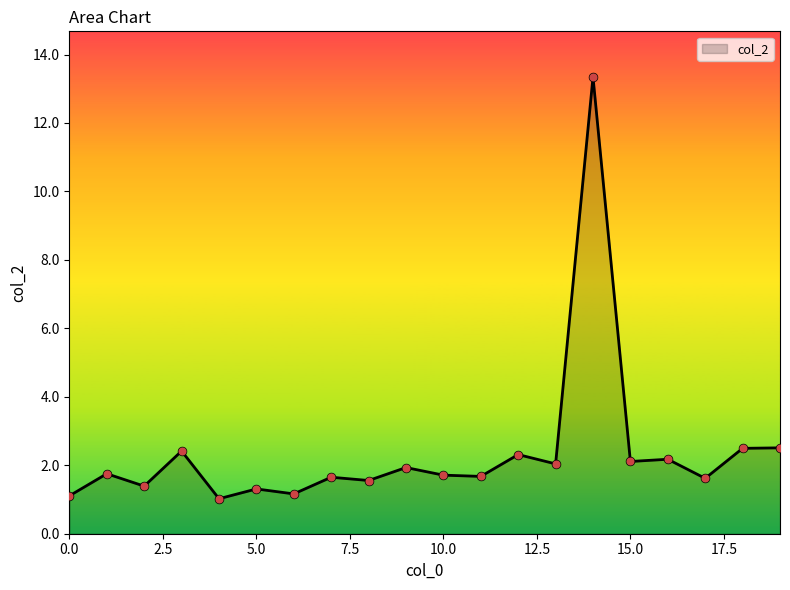

What is the smallest value displayed?

1.0